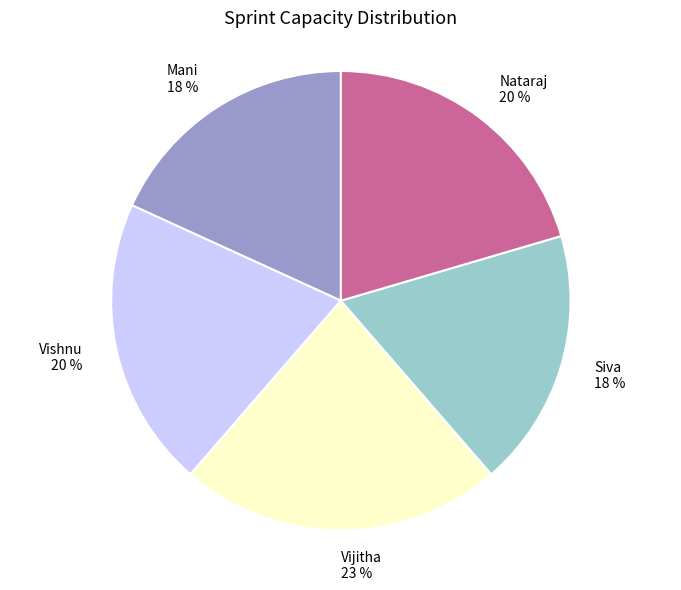

Does Mani represent more than half of the total?

No